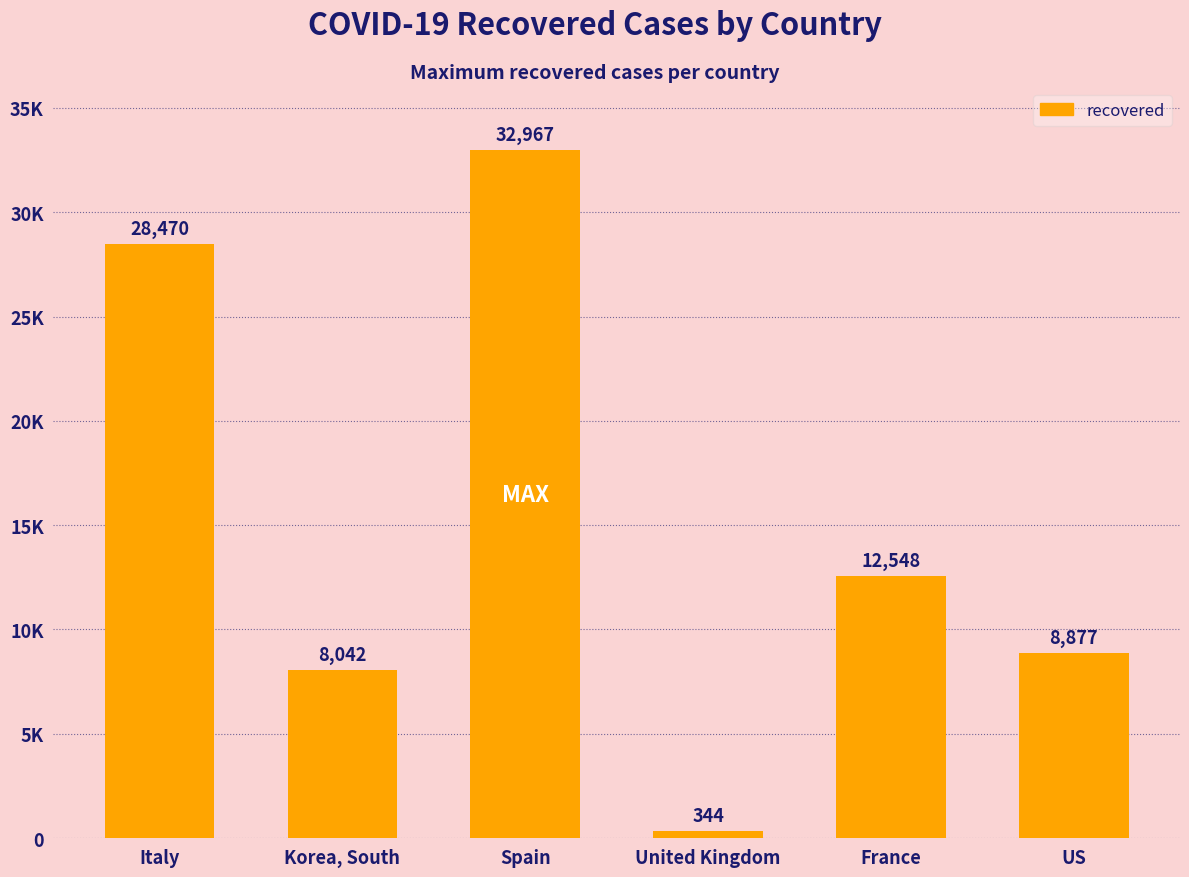

What is the label of the 5th bar from the left?

France